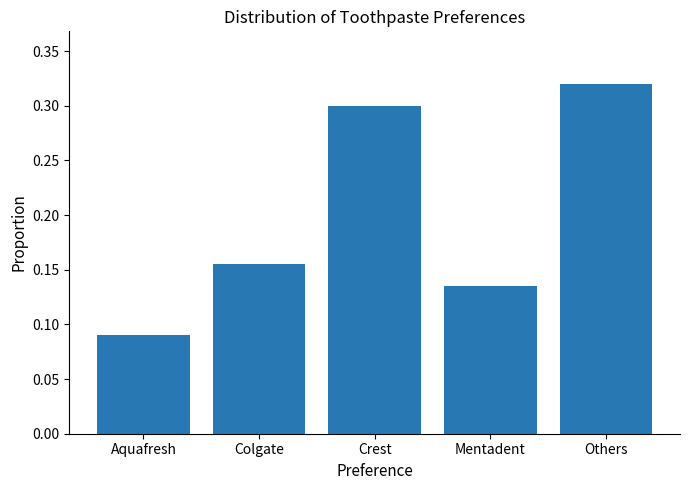

What is the sum of all values?

1.0